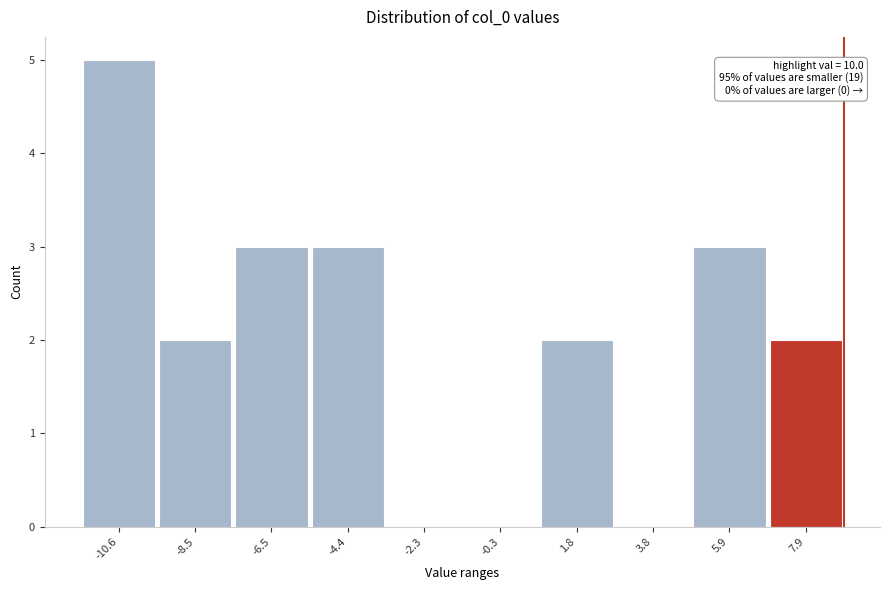

Reading left to right, transcribe all the data shown in this chart.

-10.6=5	-8.5=2	-6.5=3	-4.4=3	-2.3=0	-0.3=0	1.8=2	3.8=0	5.9=3	7.9=2